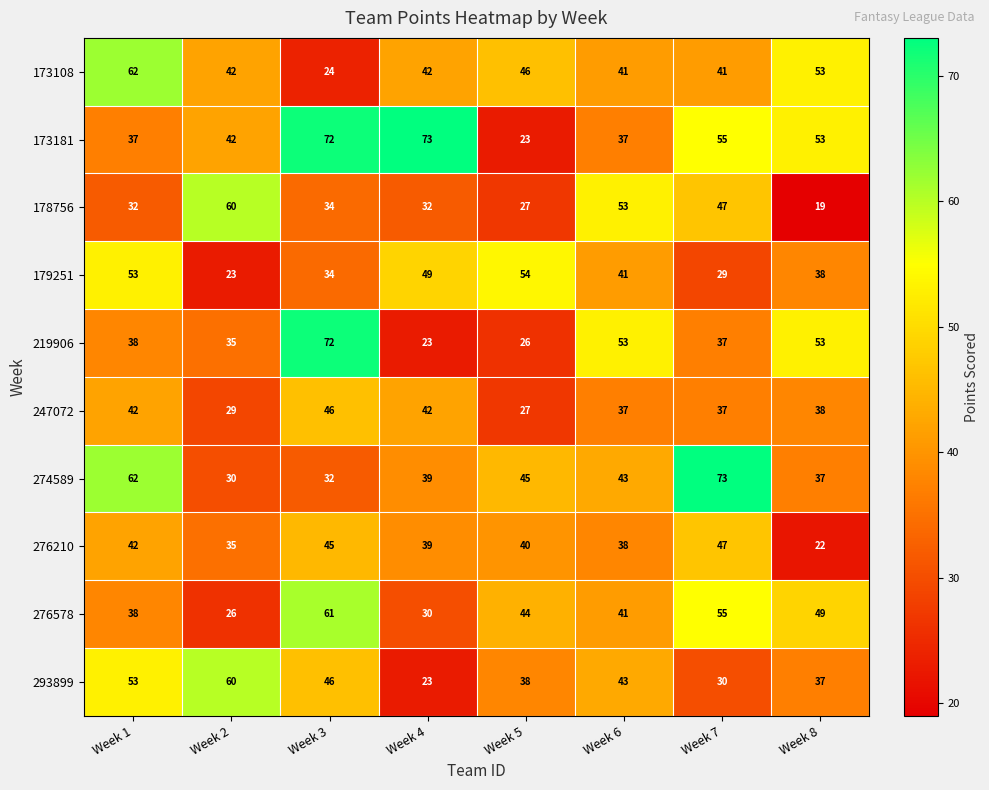

The value of 173108 at Week 6 is 22. True or false?

False